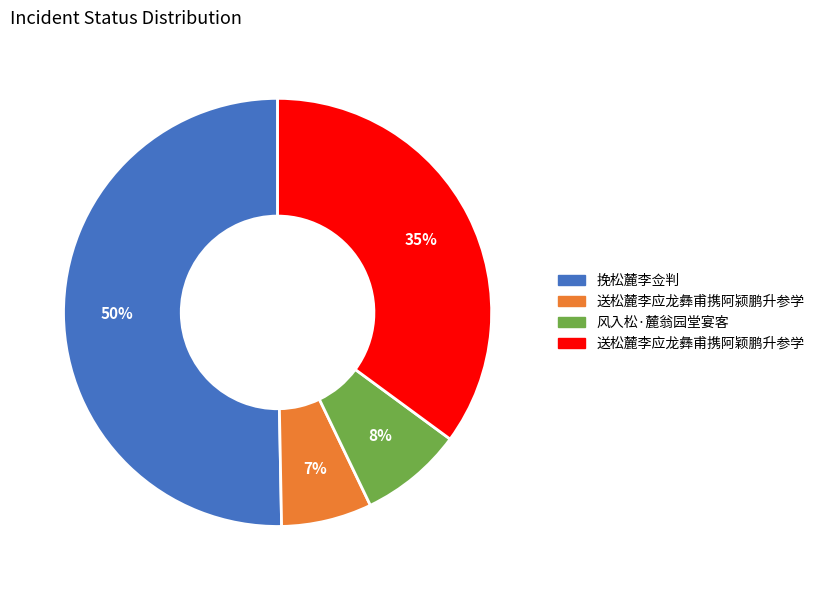

Count the number of slices in the pie.

4